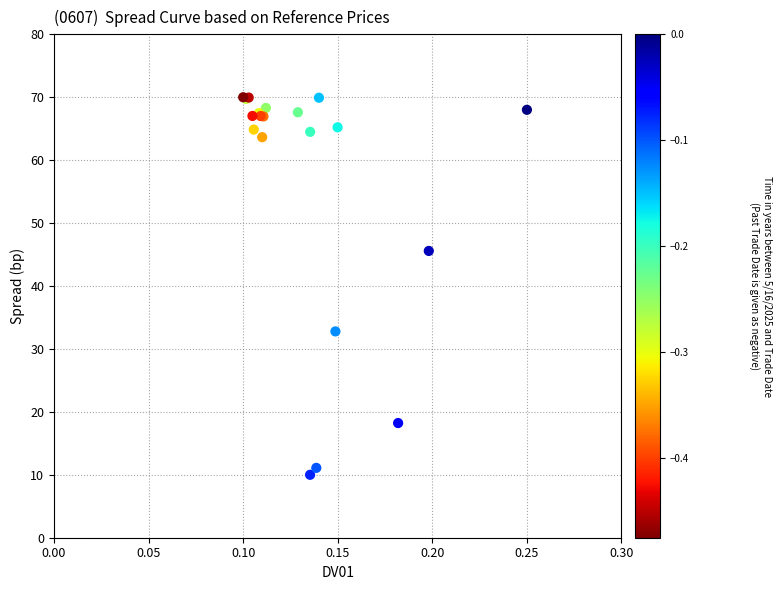

What Y value in the scatter plot is closest to 40?

45.6